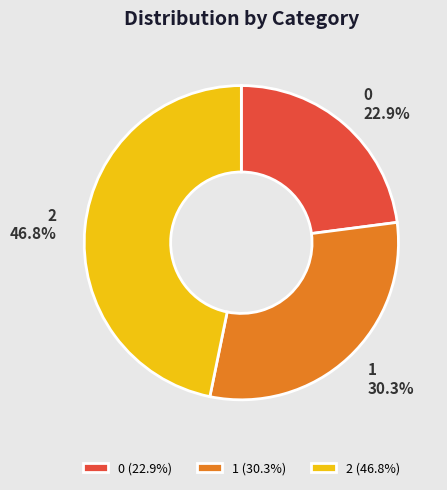

Rank the categories by value from highest to lowest.

2, 1, 0